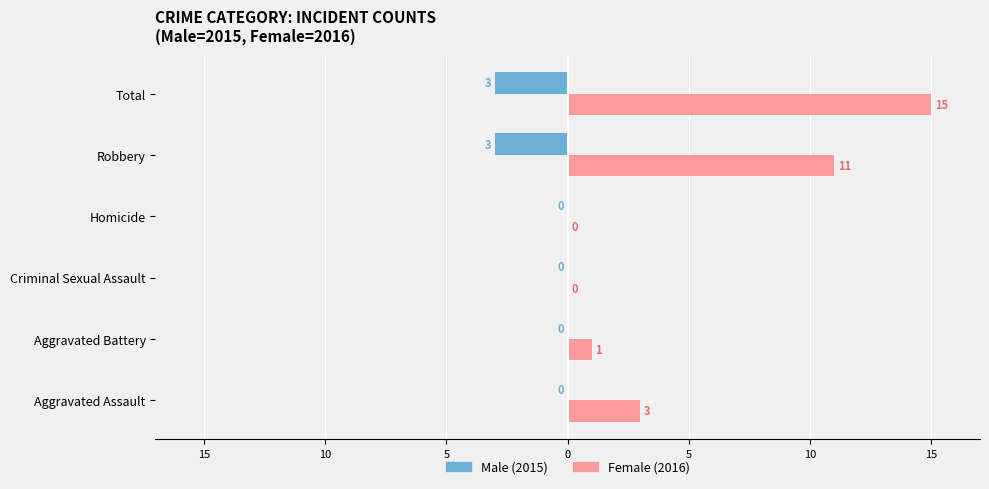

Are the bars horizontal?

Yes